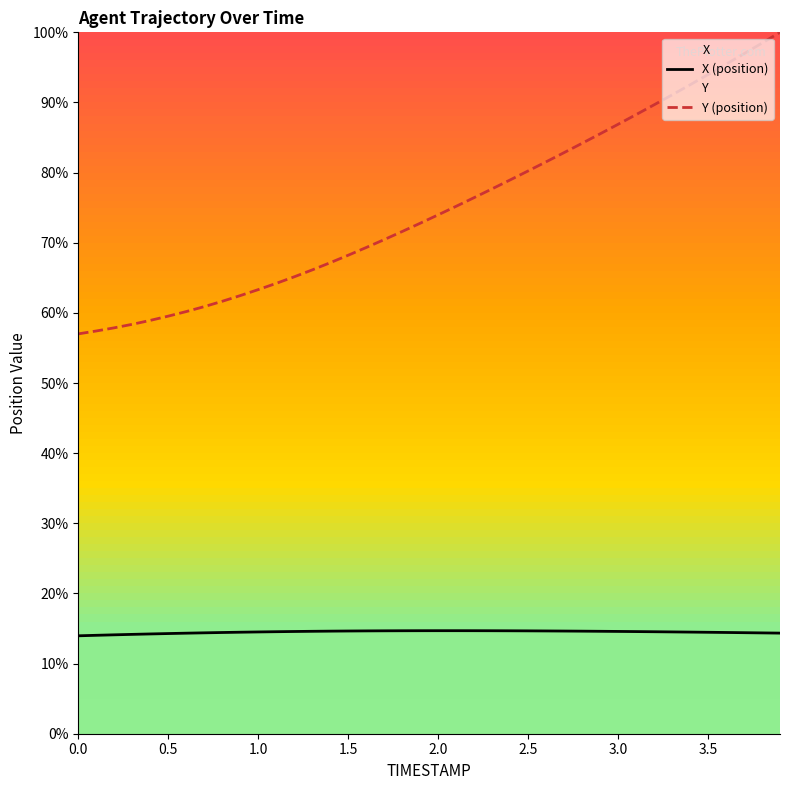

True or false: Y (position) has more than 2 interior local peaks.

False